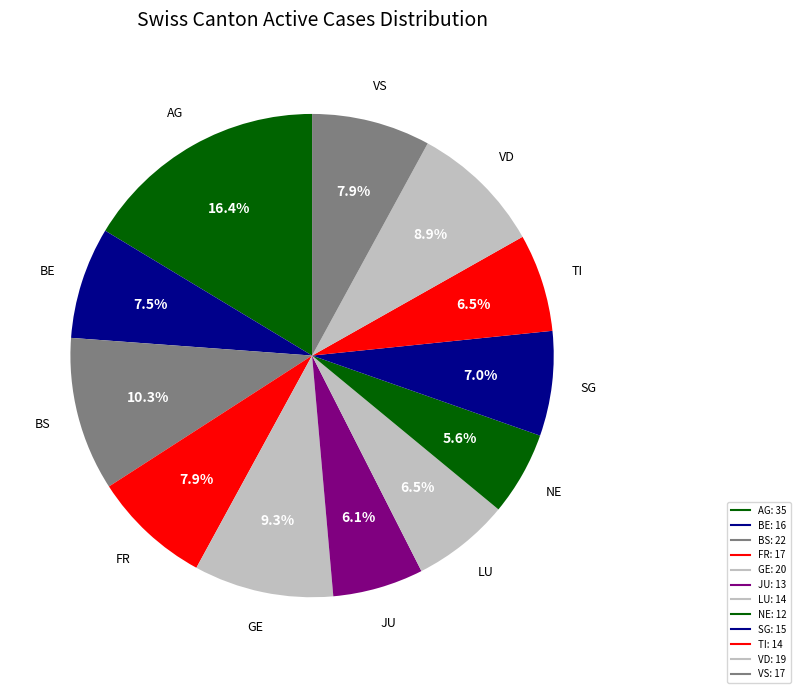

Which slice is the largest?

AG